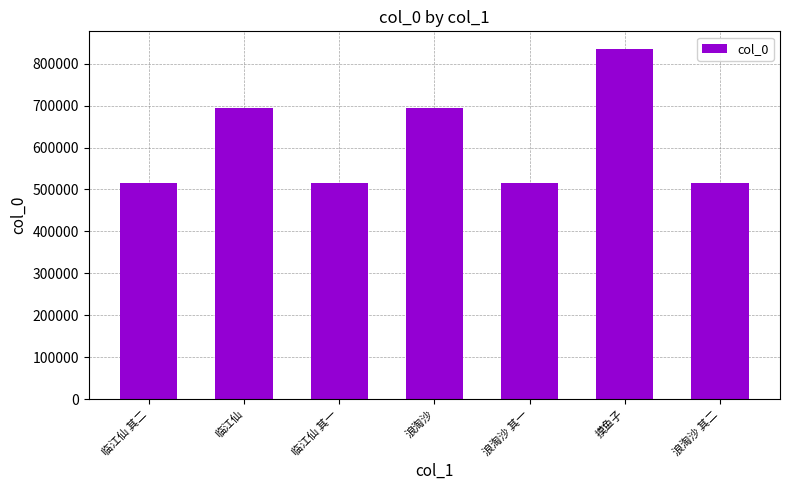

At which label does the data first exceed 515830?

临江仙